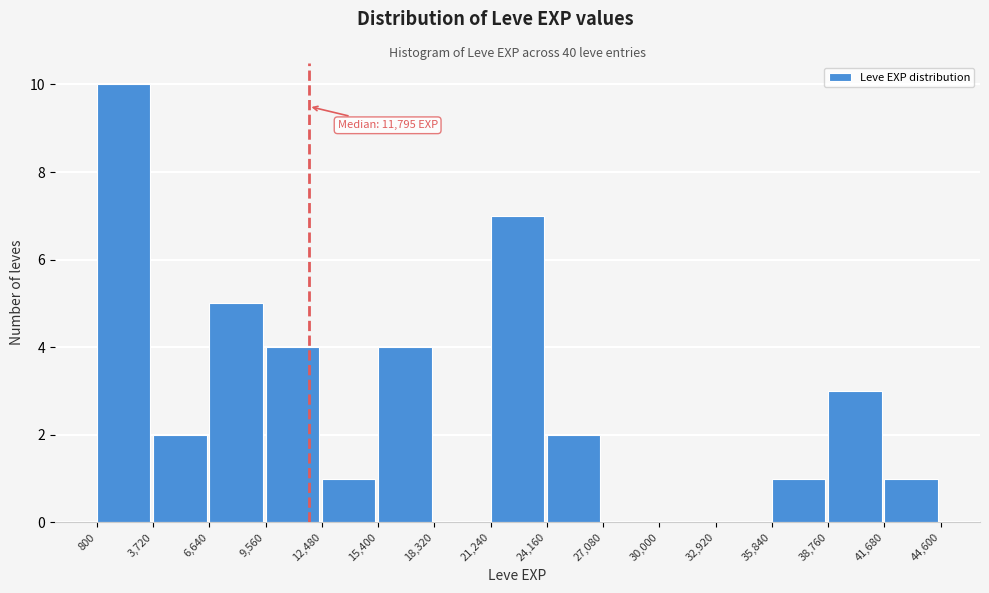

Which range on the x-axis has the tallest bar?

800 to 3,720